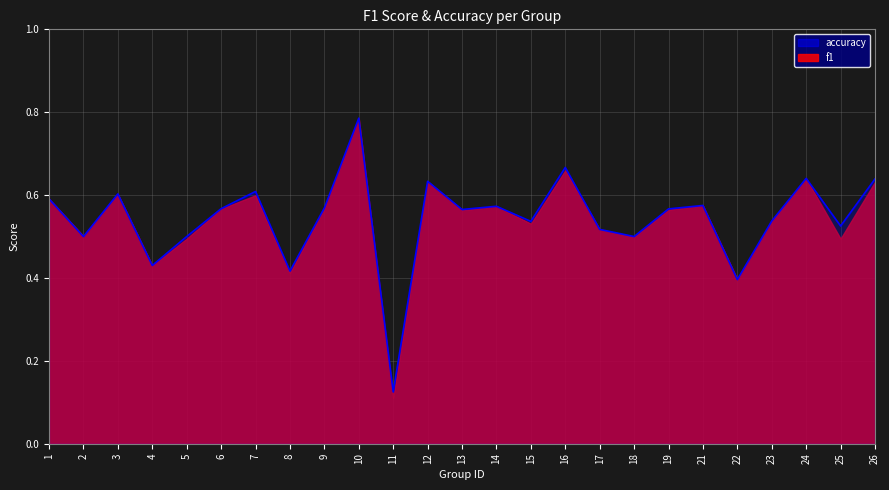

What is the approximate value at 2?

0.5